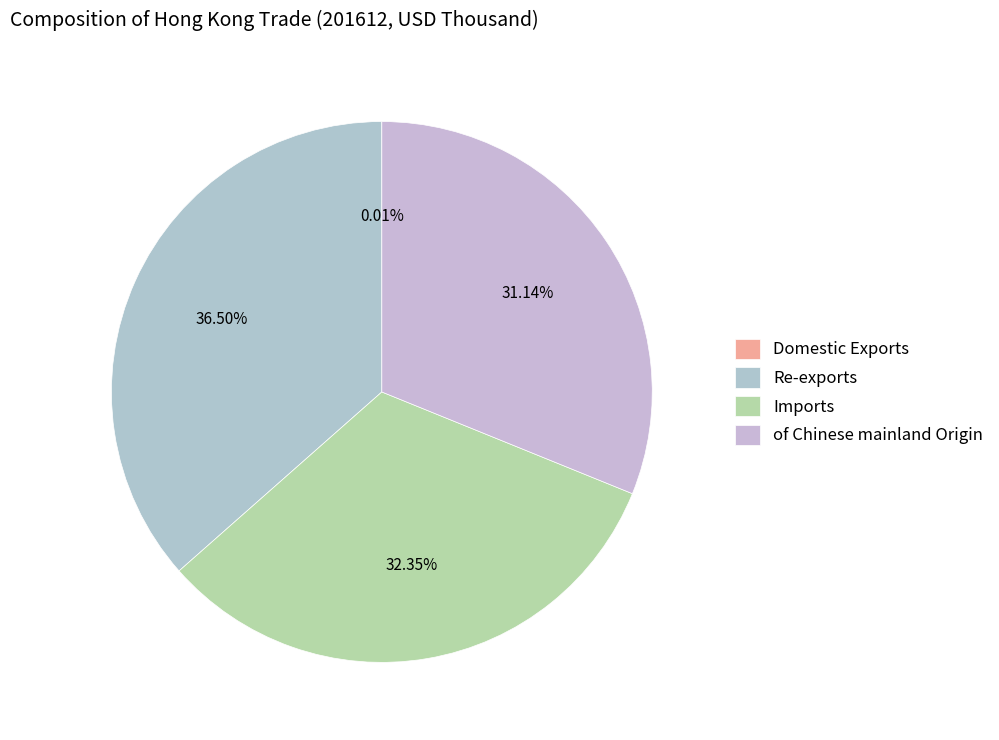

Rank the categories by value from lowest to highest.

Domestic Exports, of Chinese mainland Origin, Imports, Re-exports